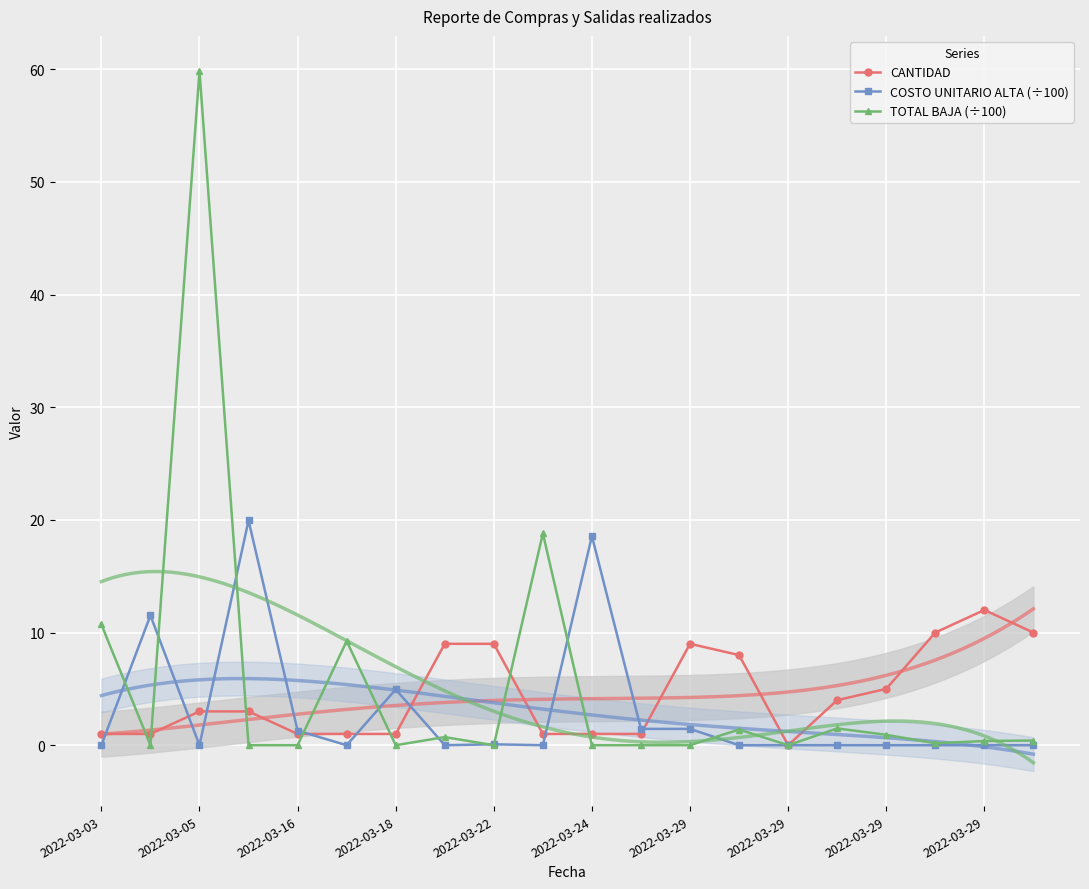

How many values in TOTAL BAJA (÷100) are above zero?

12